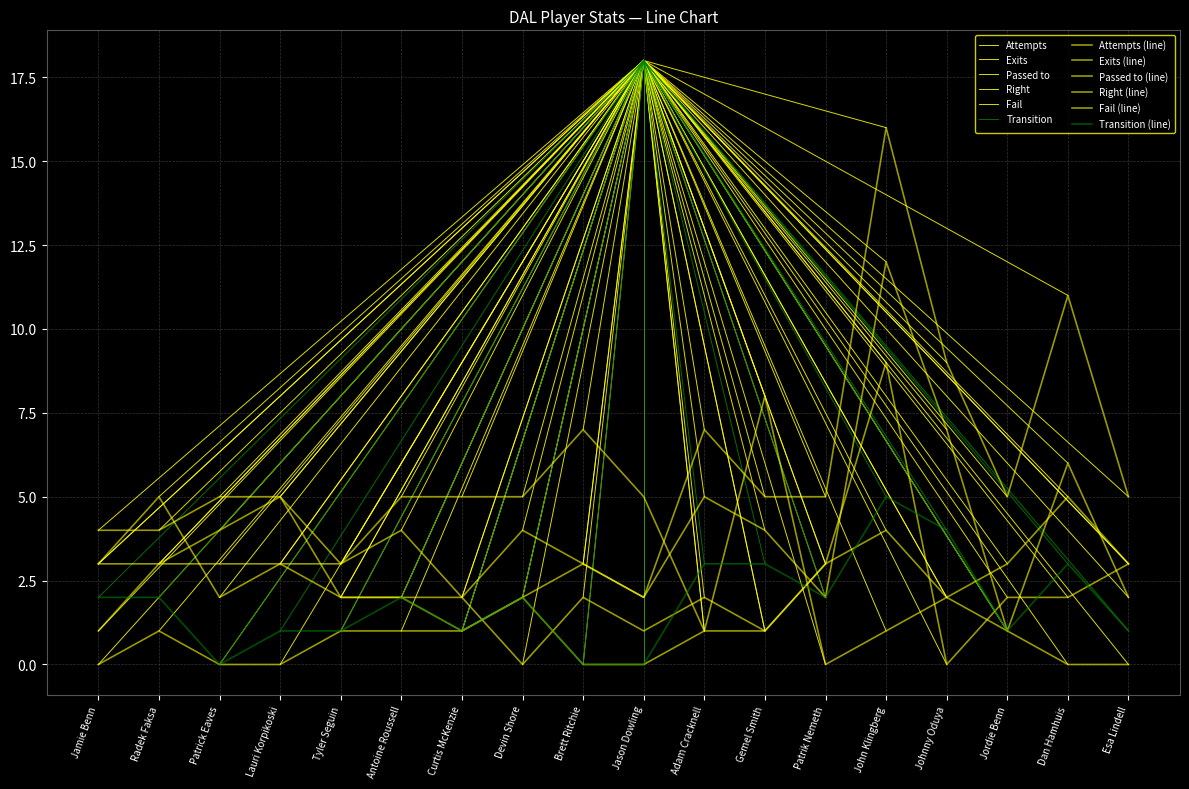

What is the value of the Fail point at the 5th from the left?

1